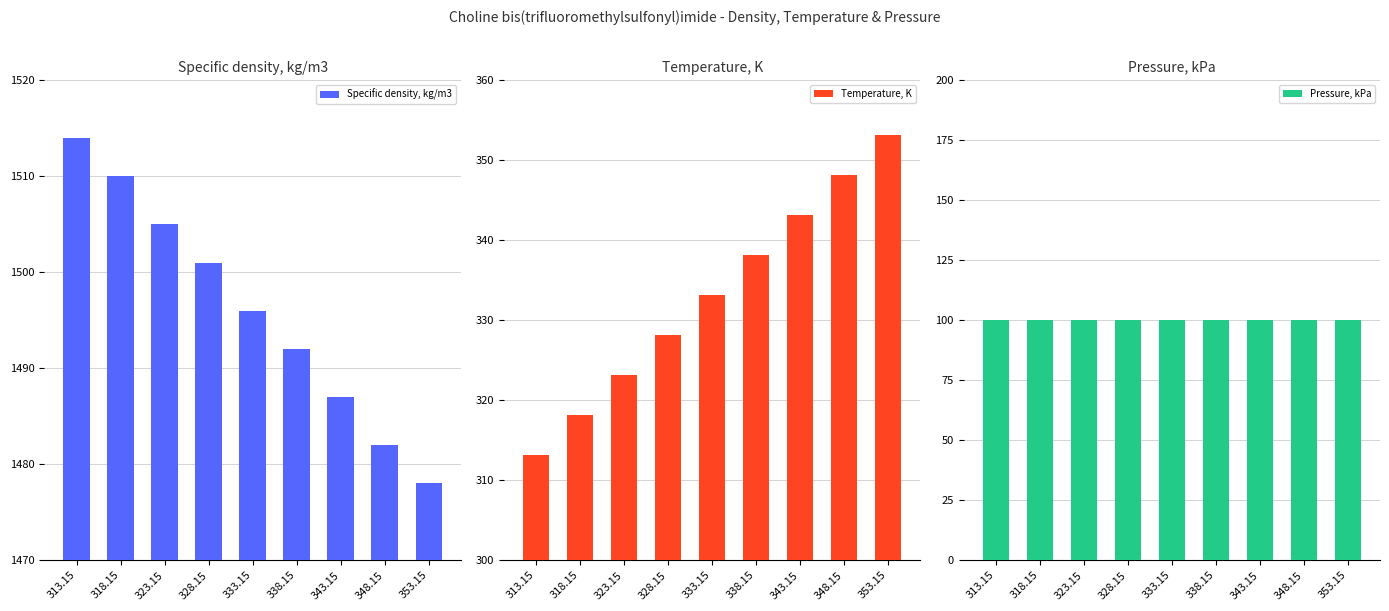

What are all the series names shown in the legend?

Specific density, kg/m3, Temperature, K, Pressure, kPa